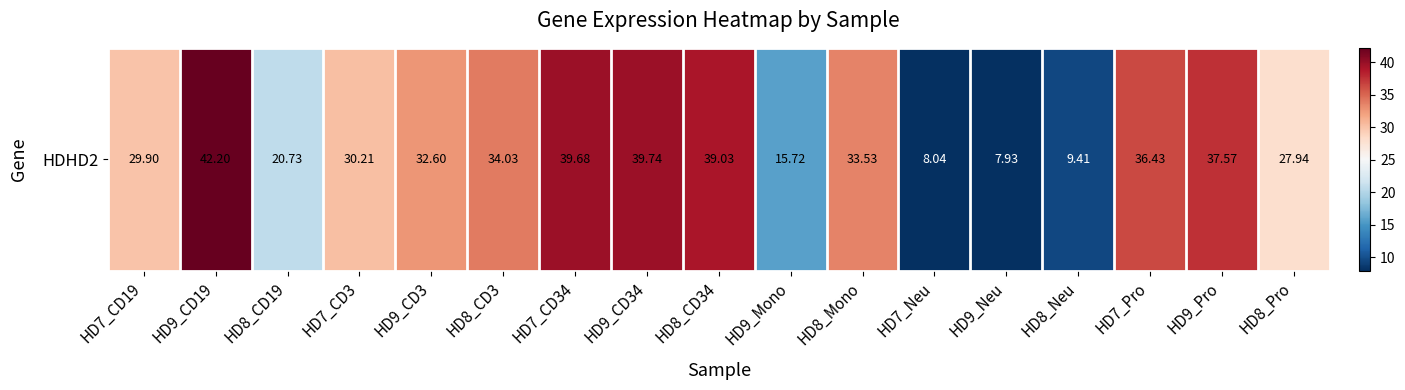

List the labels in order of value, smallest first.

HD9_Neu, HD7_Neu, HD8_Neu, HD9_Mono, HD8_CD19, HD8_Pro, HD7_CD19, HD7_CD3, HD9_CD3, HD8_Mono, HD8_CD3, HD7_Pro, HD9_Pro, HD8_CD34, HD7_CD34, HD9_CD34, HD9_CD19